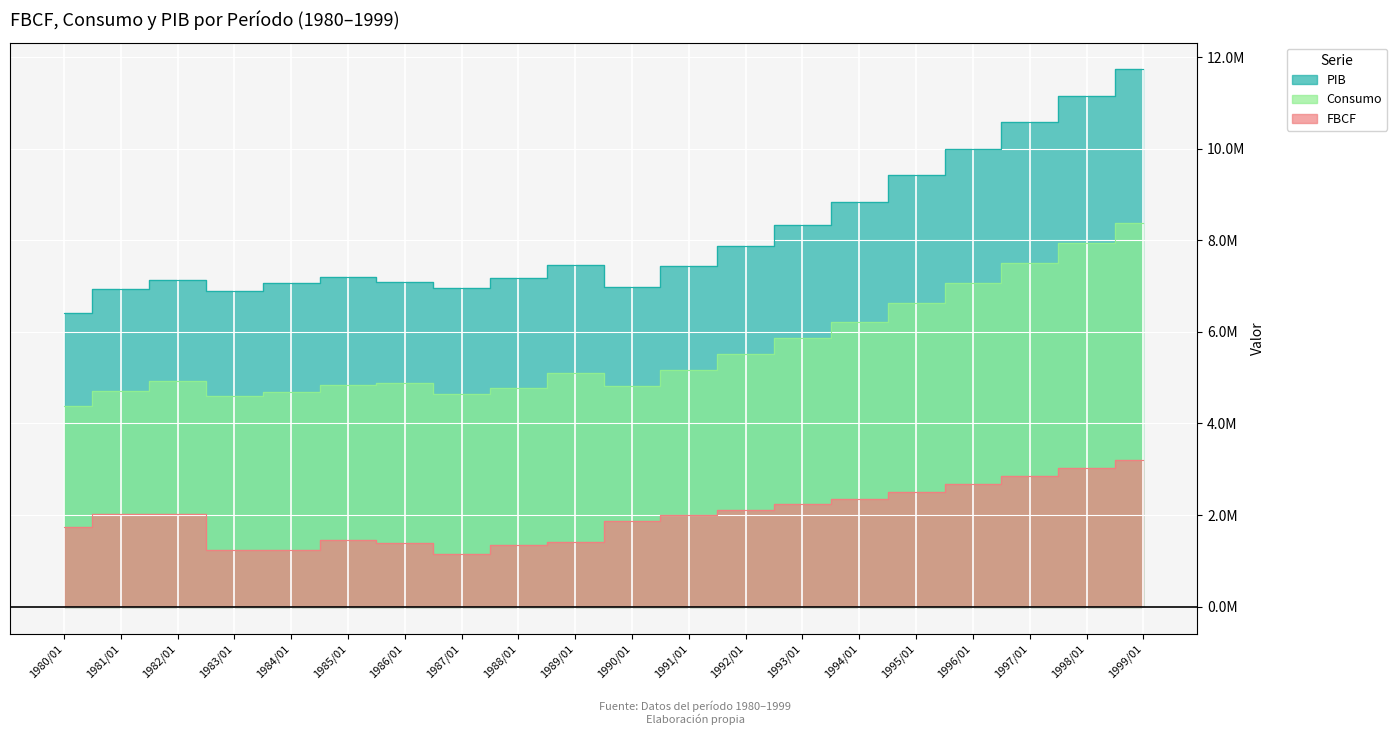

What are all the series names shown in the legend?

FBCF, Consumo, PIB